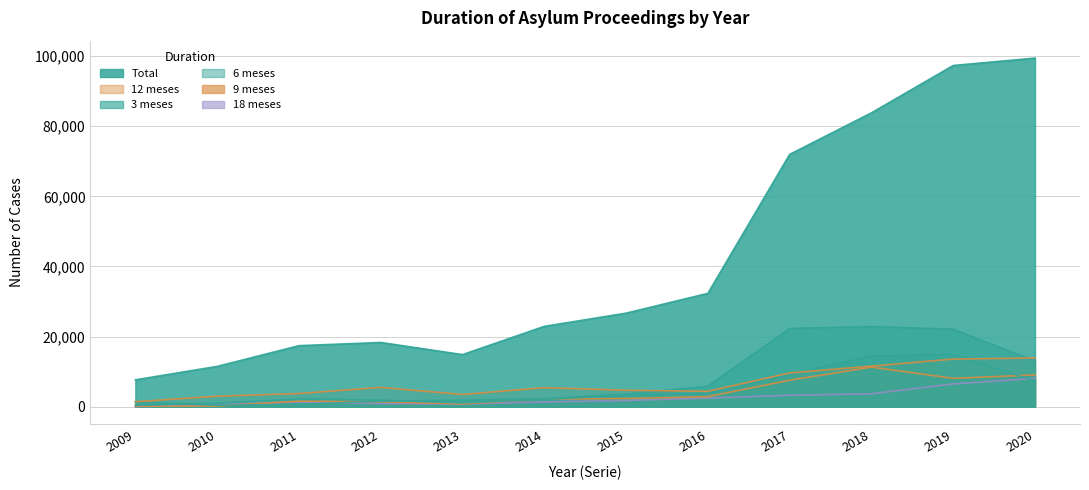

How many lines are shown in the chart?

6